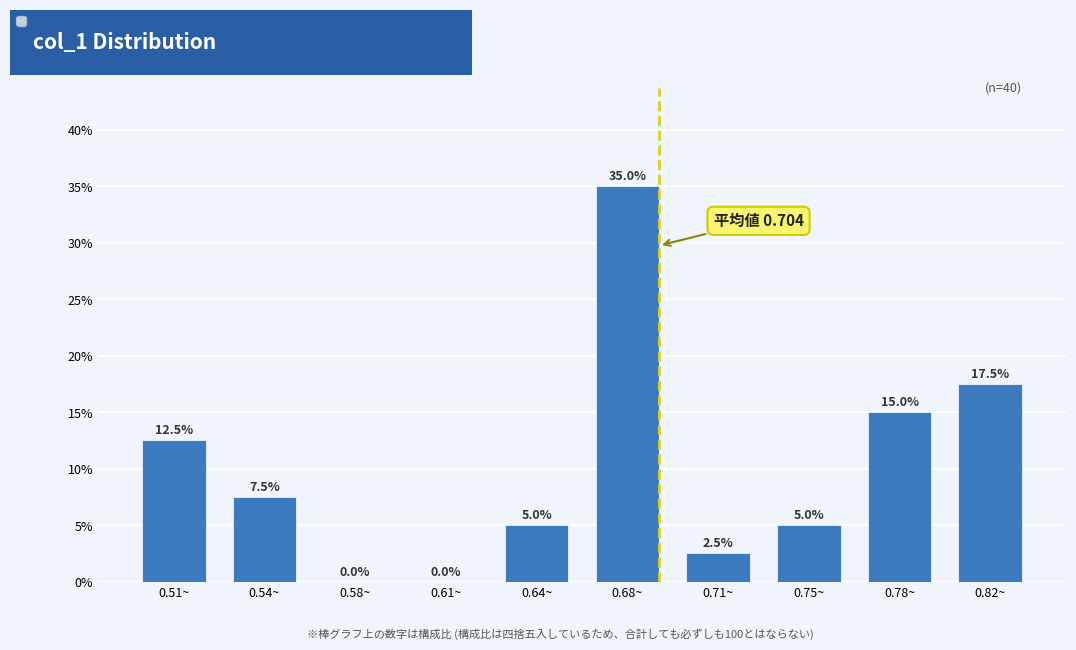

Are the bars horizontal?

No